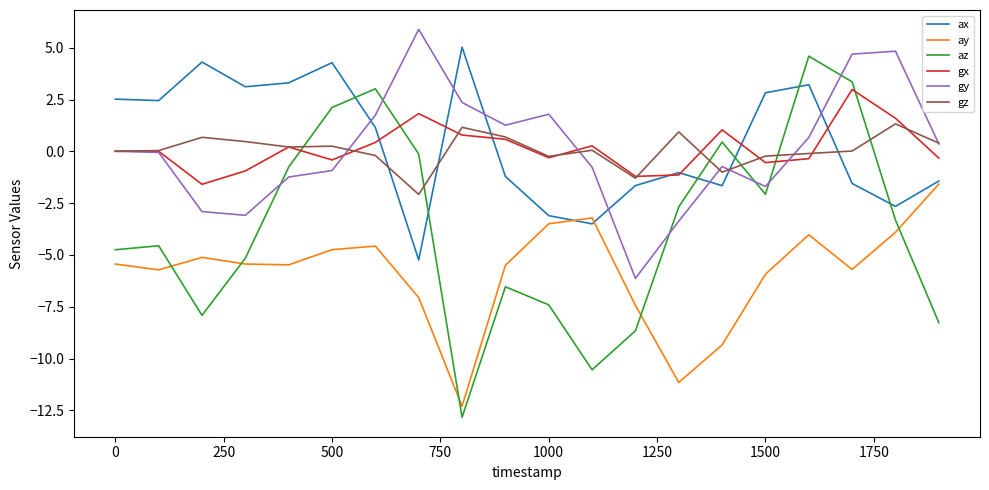

What is the smallest value displayed?

-12.8